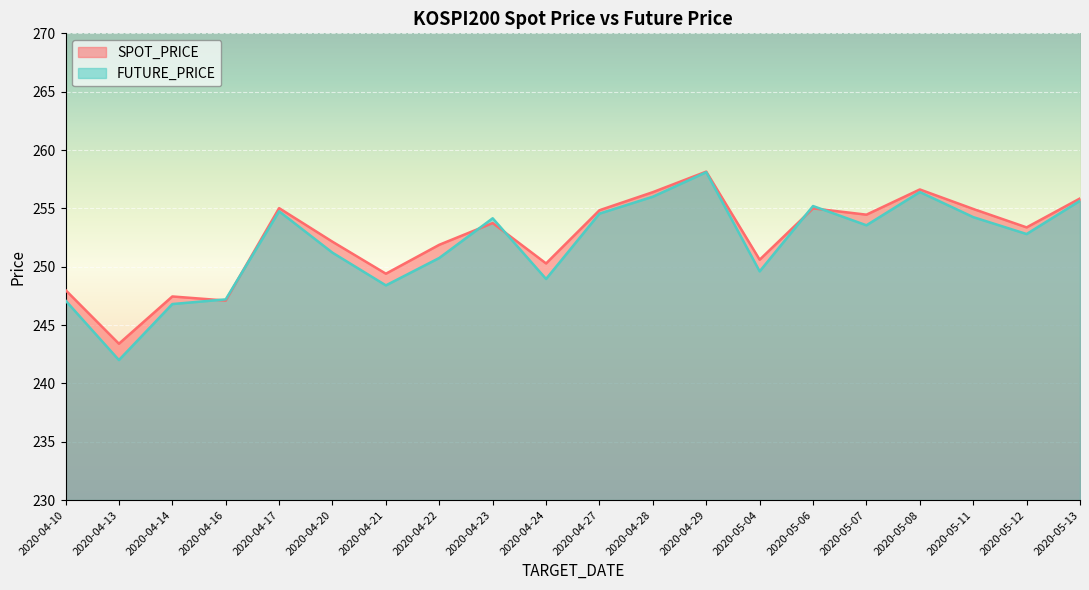

Which series has the largest total across all categories?

SPOT_PRICE